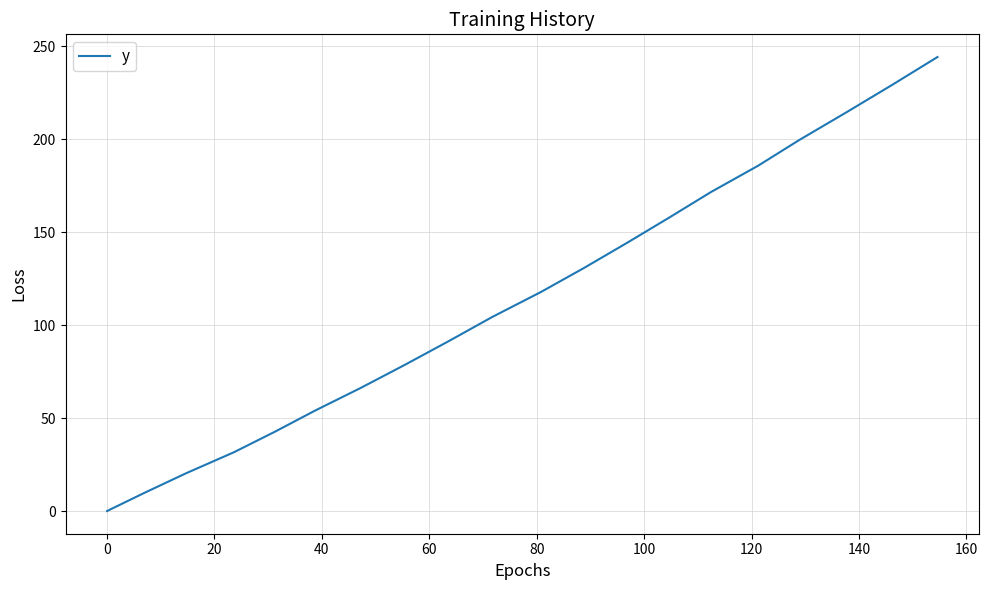

What is the difference between the maximum and minimum values?

244.3